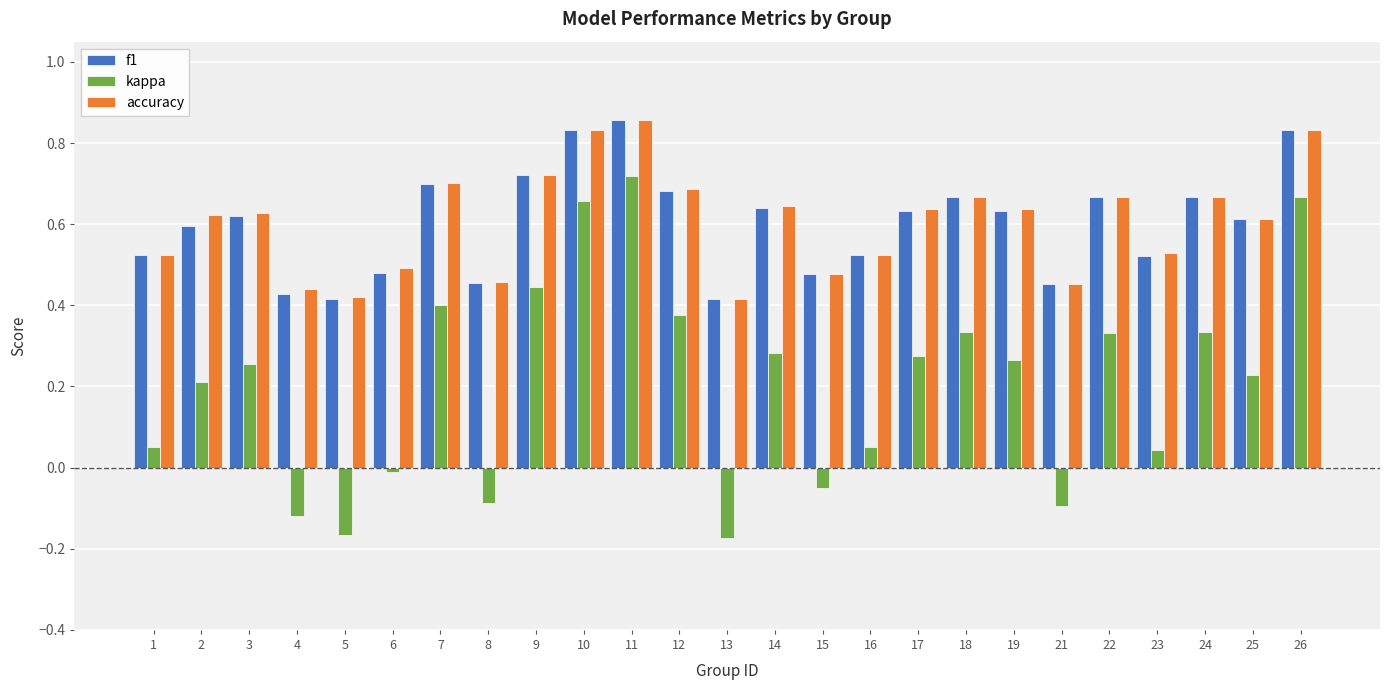

Is it true that kappa equals 0.4 at 9?

True